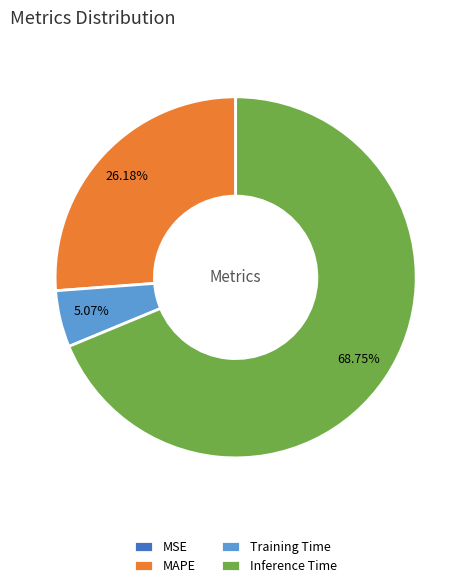

What is the largest slice in the pie chart?

Inference Time